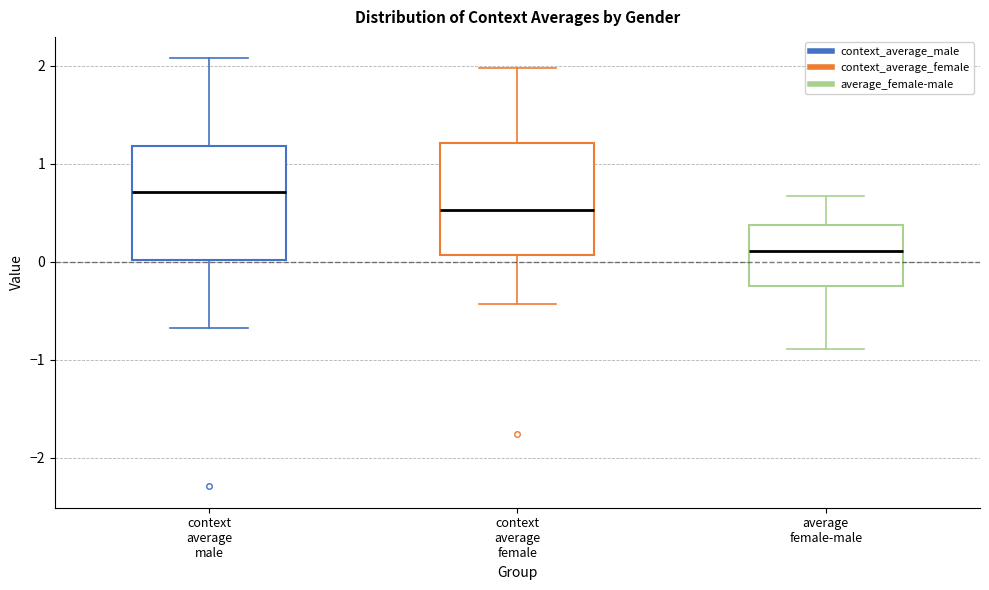

Which box's median line is the highest?

context average male